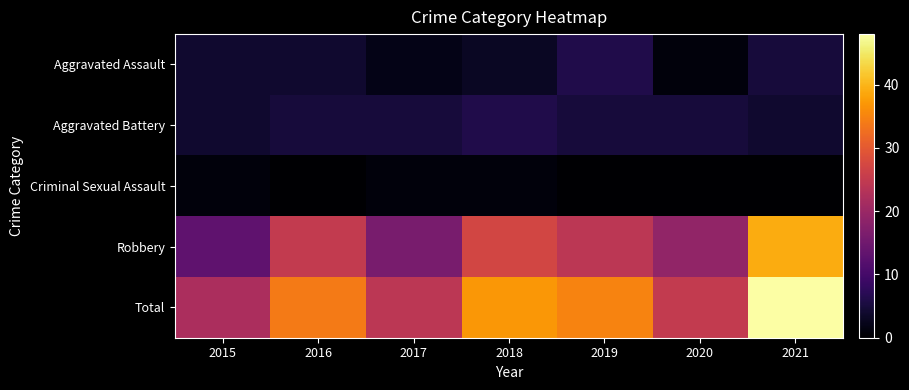

Rank the series at 2021 from highest to lowest value.

Total, Robbery, Aggravated Assault, Aggravated Battery, Criminal Sexual Assault